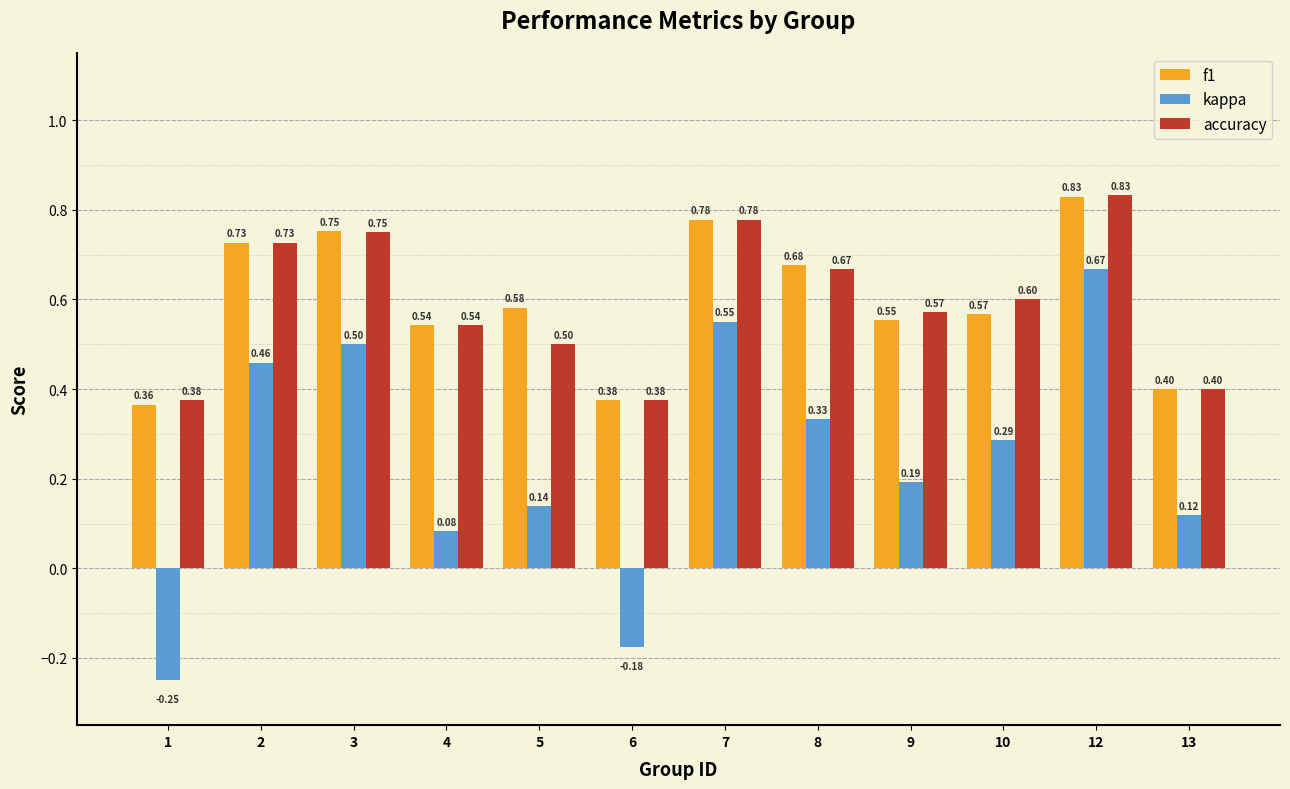

List the labels in order of kappa value, largest first.

12, 7, 3, 2, 8, 10, 9, 5, 13, 4, 6, 1